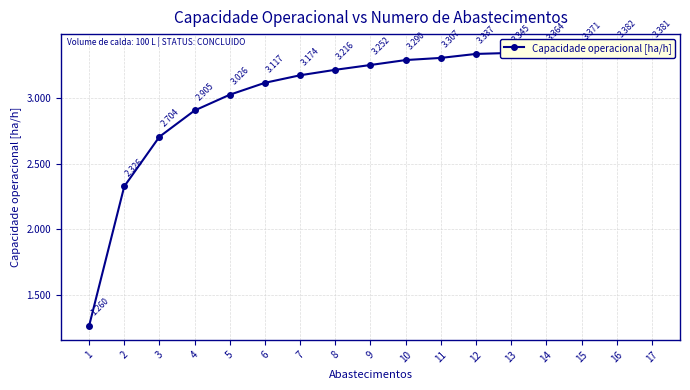

What is the value of the 10th point from the left?

3.3